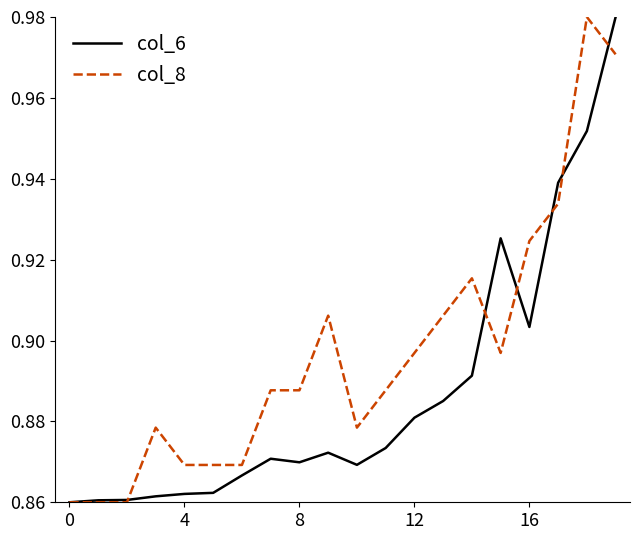

Which series has the largest total across all categories?

col_8